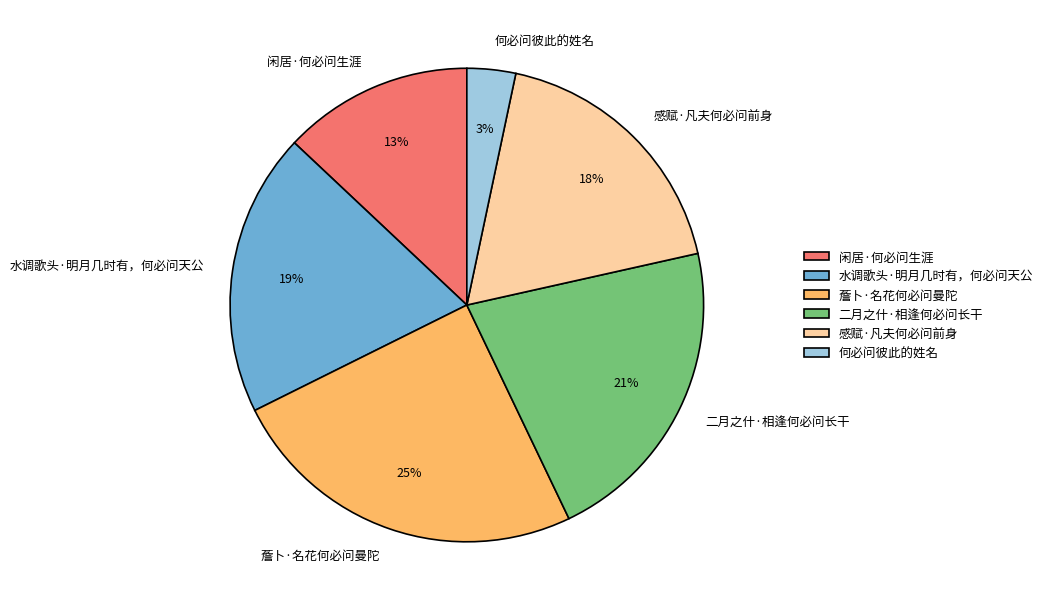

Which category has the biggest portion of the pie?

薝卜·名花何必问曼陀